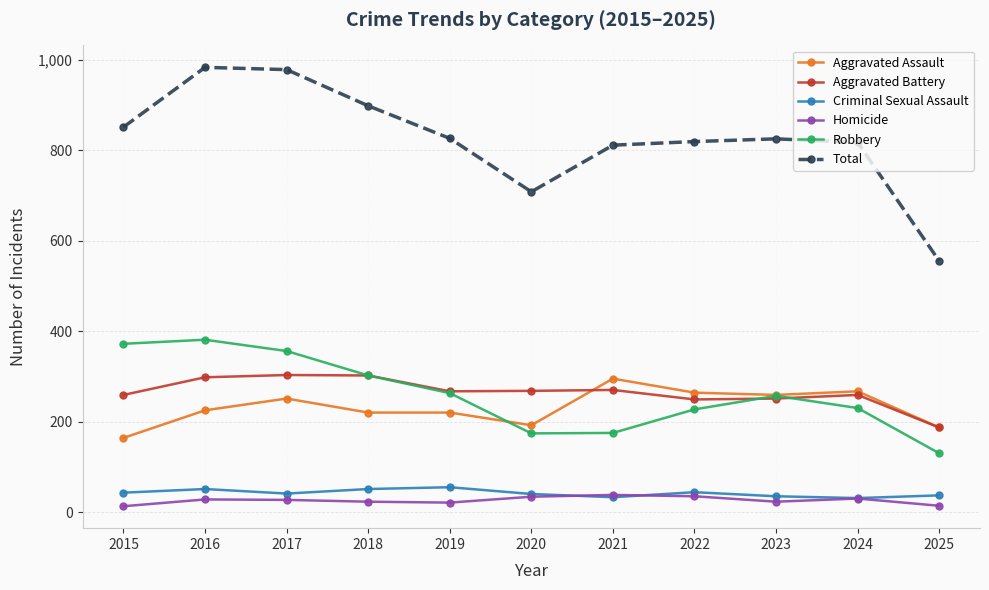

At how many categories does at least one series exceed 123?

11